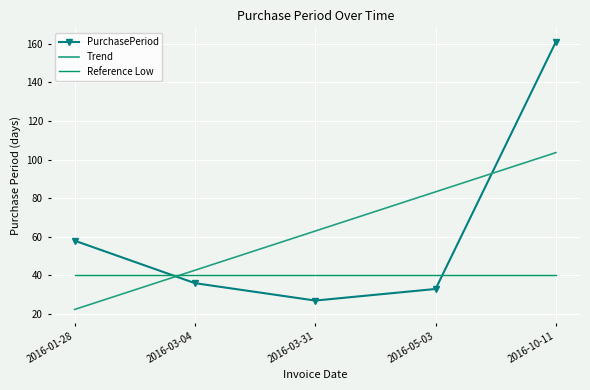

At 2016-01-28, list the series in order from largest to smallest.

PurchasePeriod, Reference Low, Trend